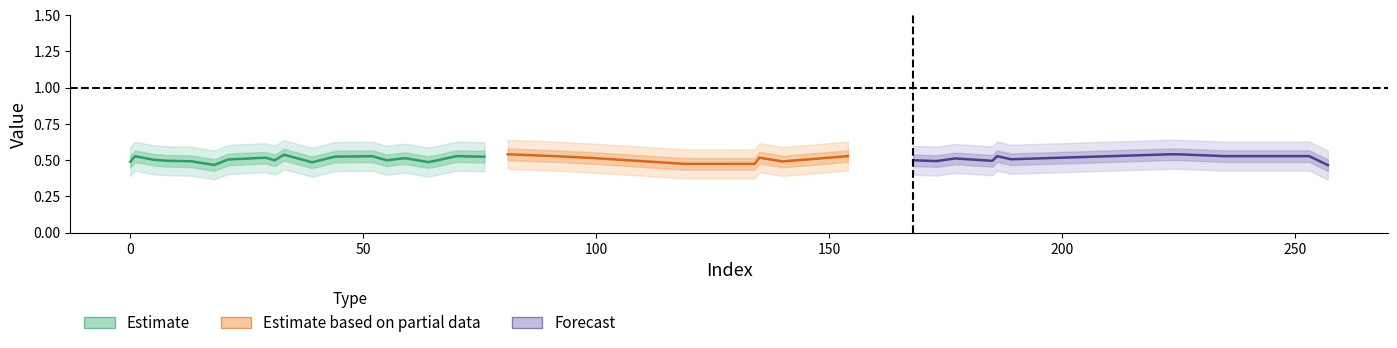

True or false: y_true has a value of -0.5 at 18.

False